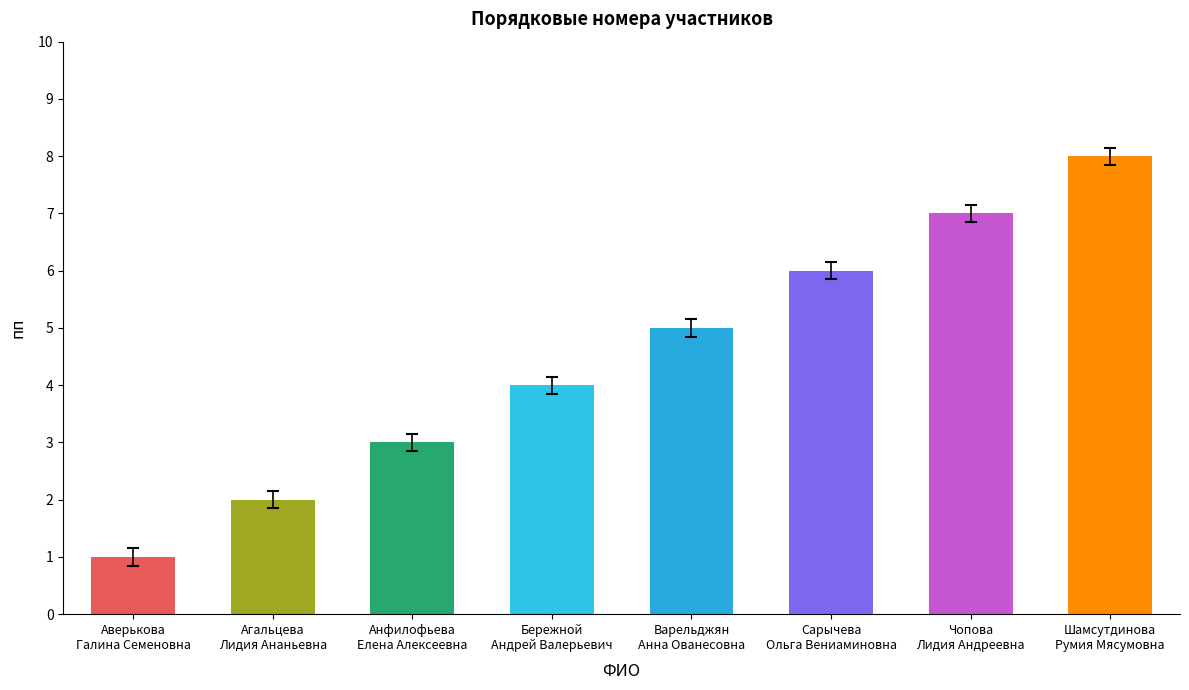

What is the ratio of the value at Агальцева
Лидия Ананьевна to the value at Бережной
Андрей Валерьевич?

0.5